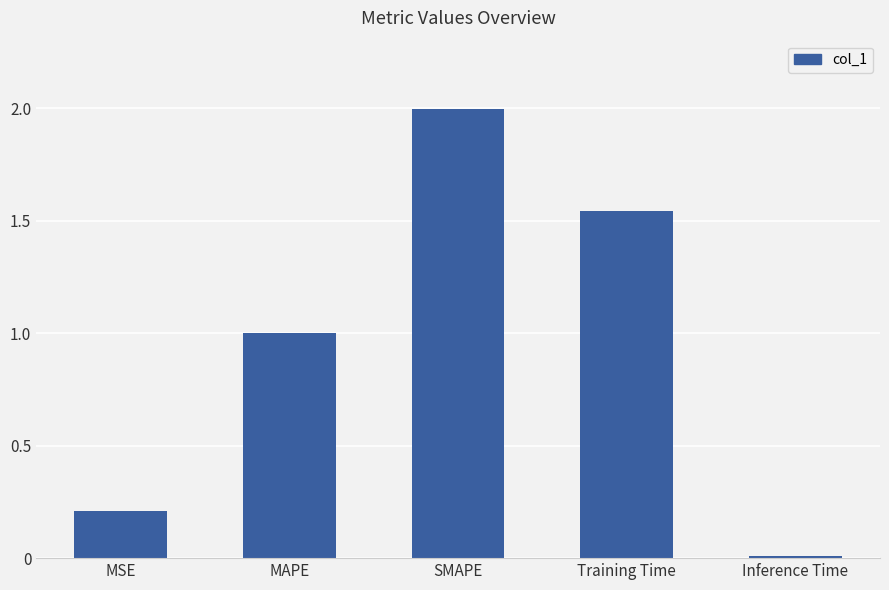

The chart shows a value of 0.4 at MSE. True or false?

False